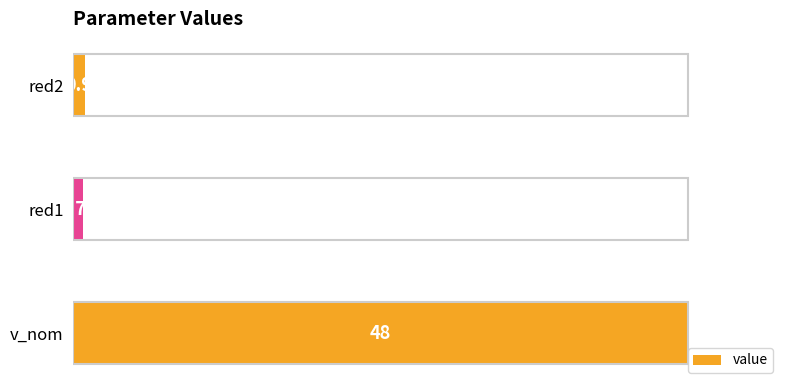

Count the number of categories in the chart.

3